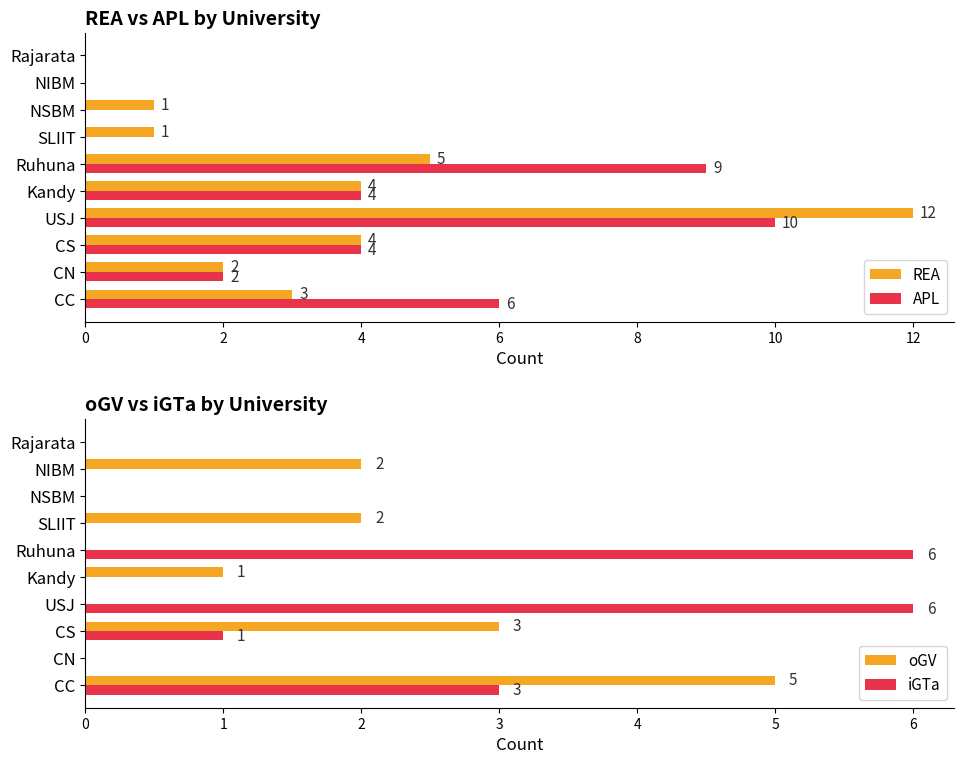

Which category has the highest value in the oGV series?

CC